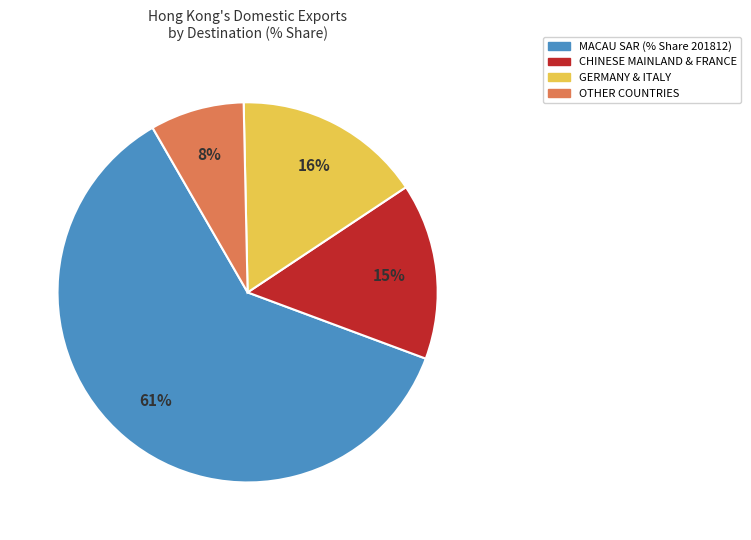

How many slices are in this pie chart?

4